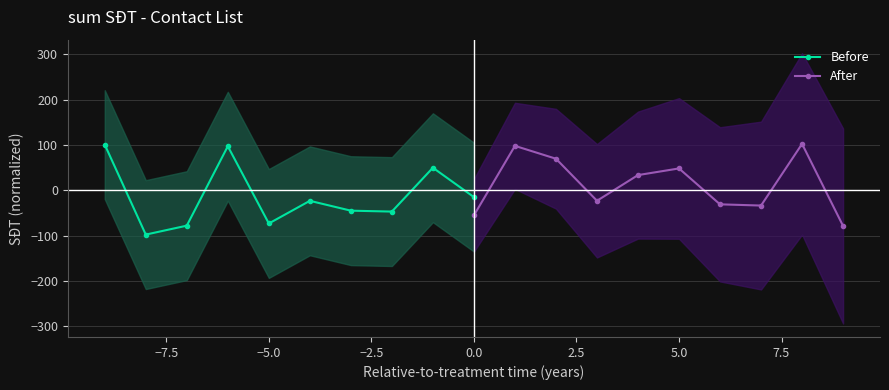

In After, how many points are higher than both neighbors (excluding endpoints)?

3